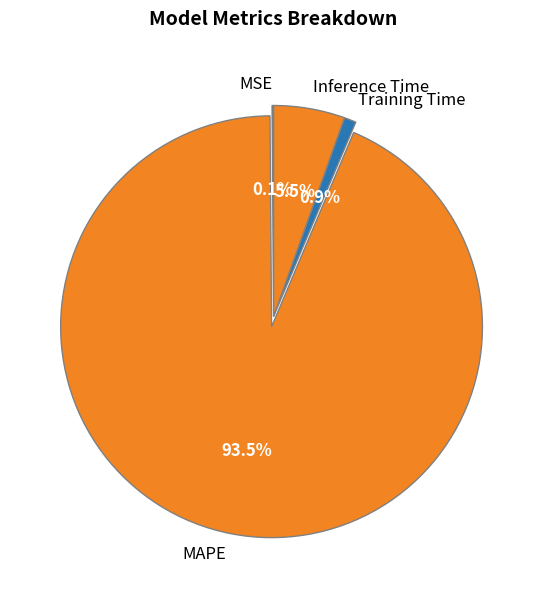

What percentage do Inference Time and MAPE together represent?

99.0%